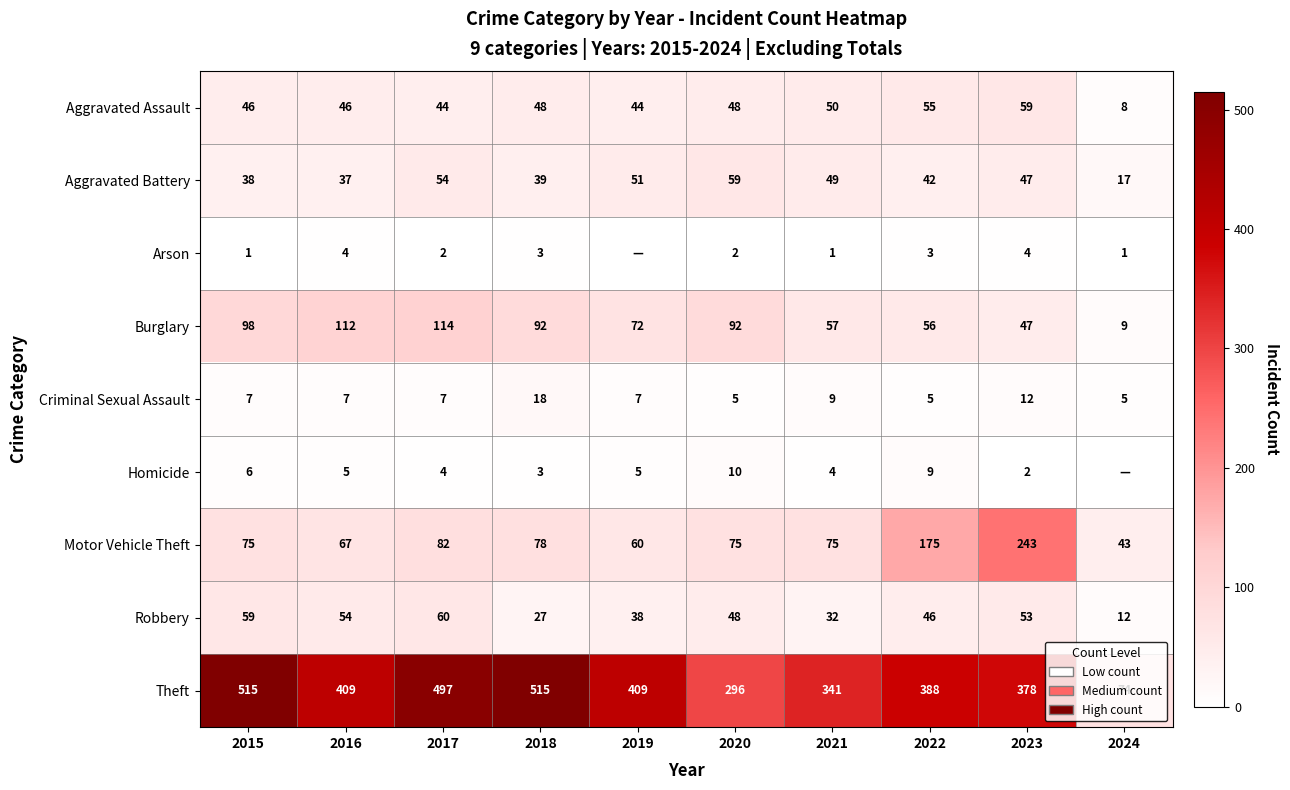

What is the average value of the Aggravated Assault series?

45